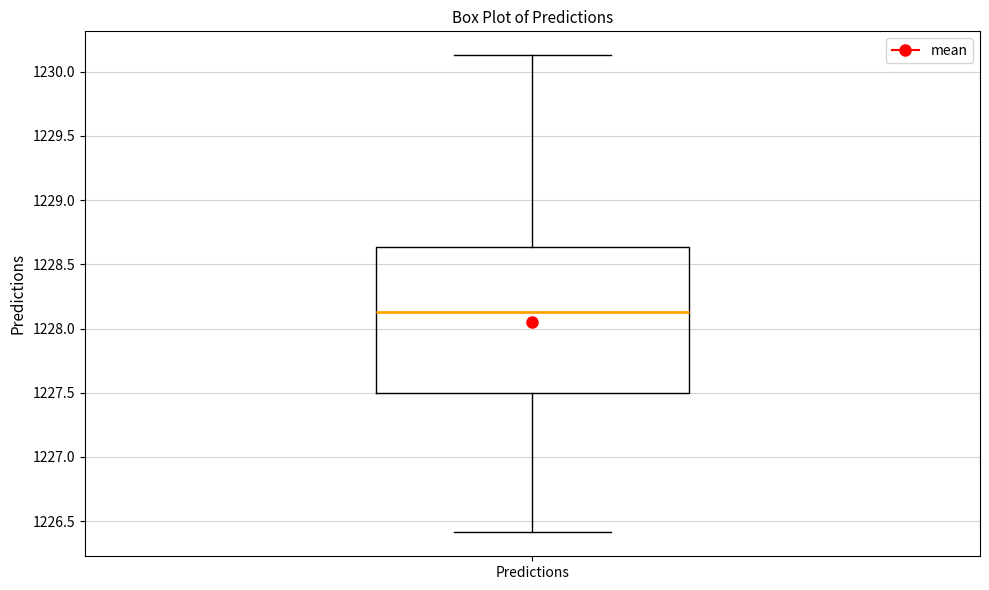

Where does the upper whisker of the box for Predictions end on the y-axis? The values are not printed on the chart, so give them approximately, as read against the axis.

1230.15